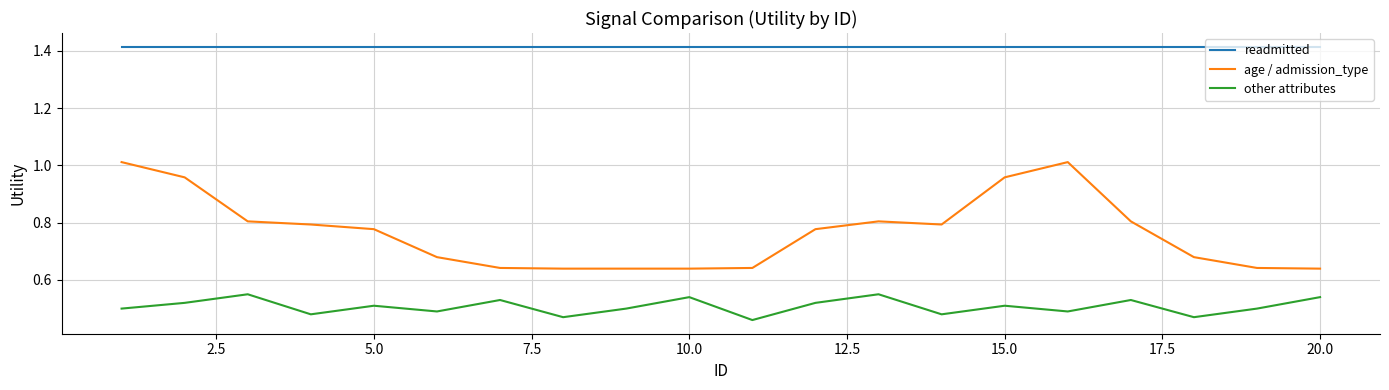

Which series has the largest range (max minus min)?

age / admission_type